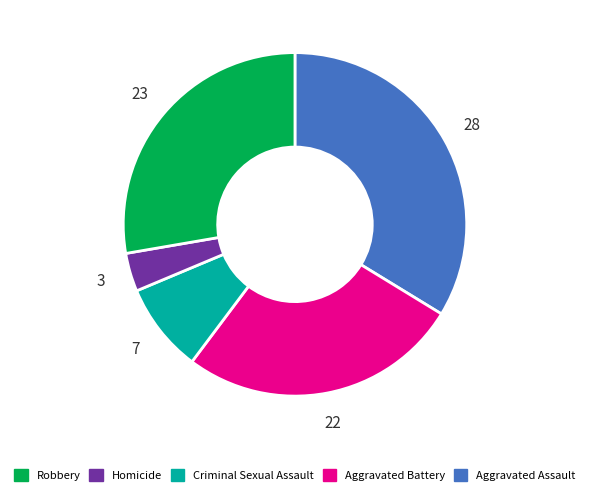

Is there any slice that represents more than half of the pie?

No